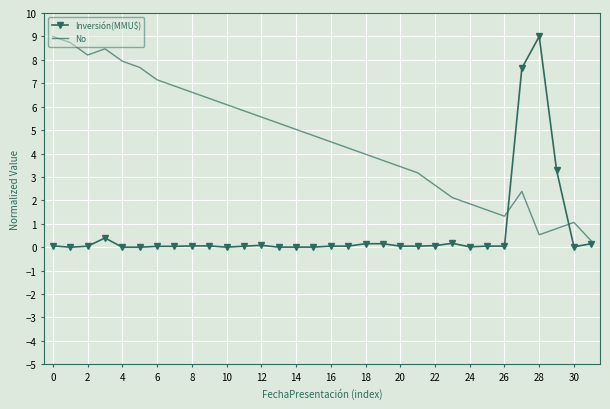

Rank the series by their average value, from lowest to highest.

Inversión(MMU$), No